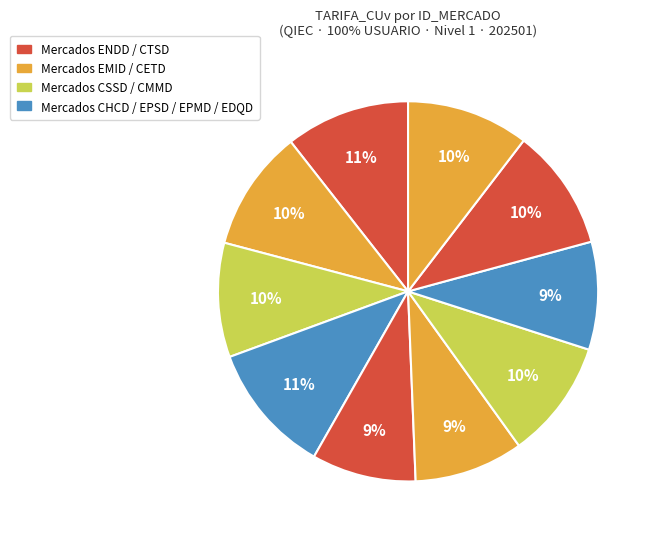

How many segments does this pie chart have?

10